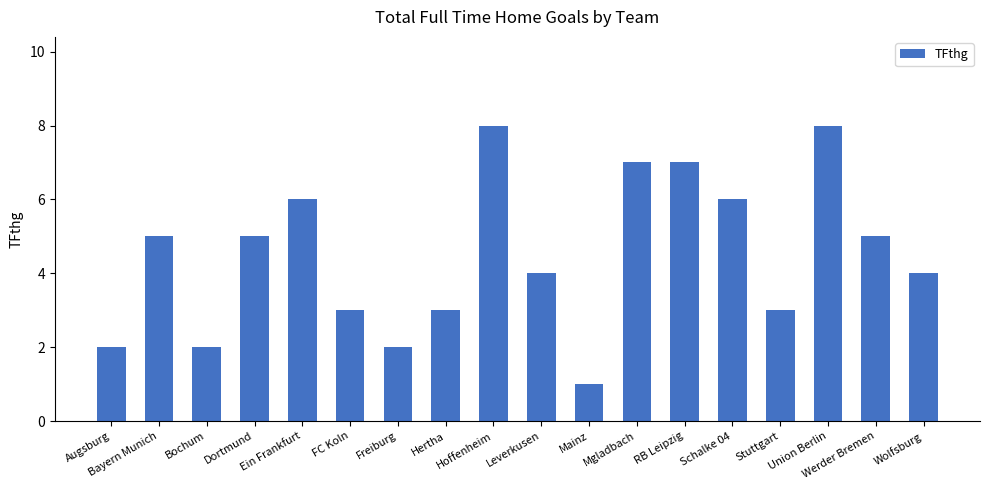

What is the value of the 15th bar from the left?

3